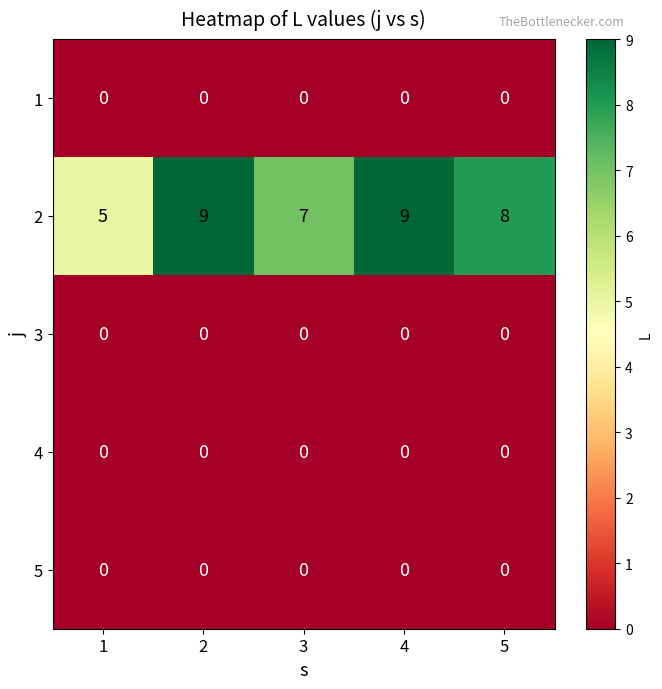

Is the value of 1 at 1 greater than the value of 2 at 2?

No